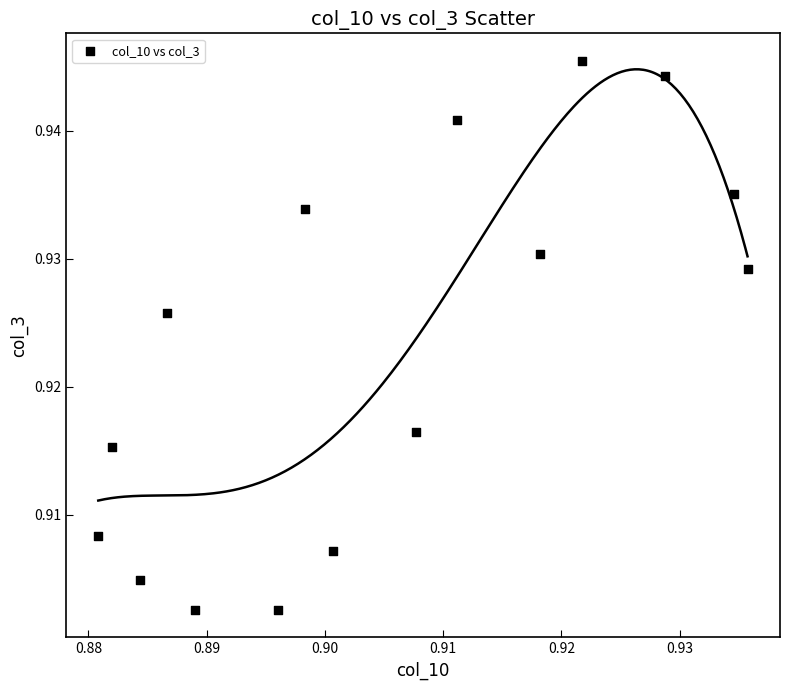

Count the number of points in this scatter plot.

15